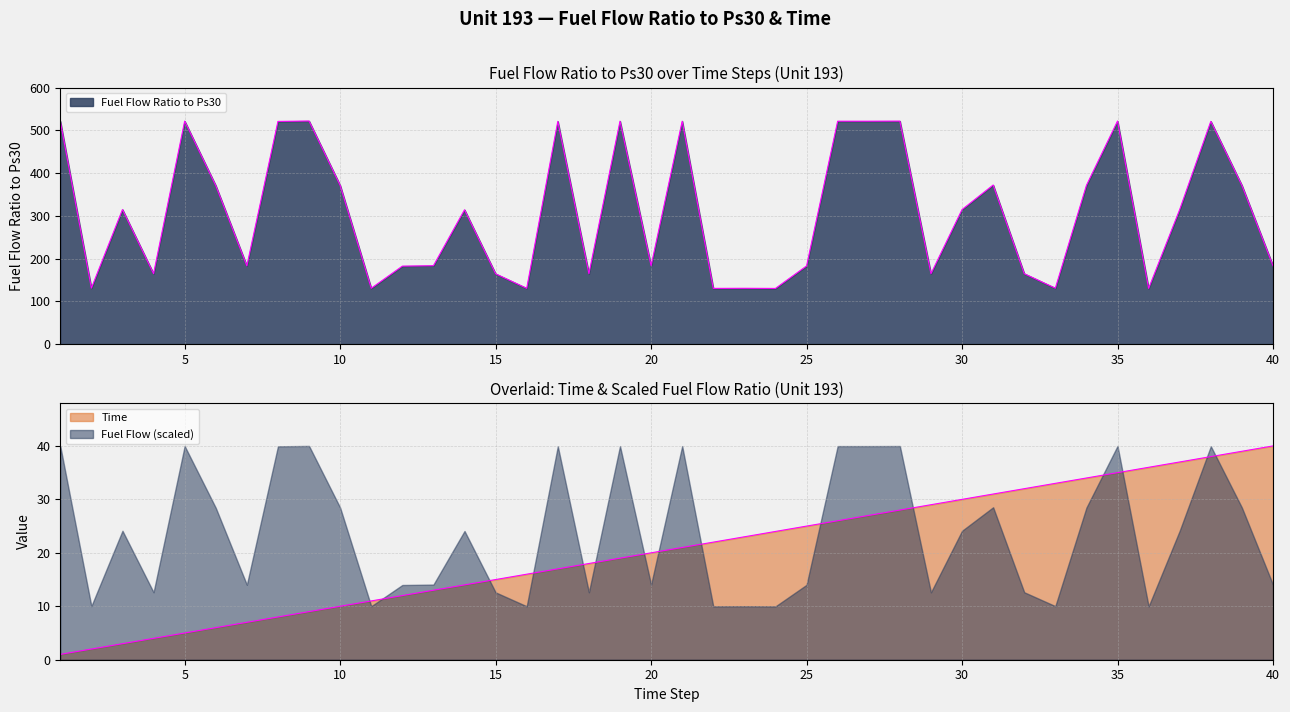

What is the sum of all Time values?

820.0